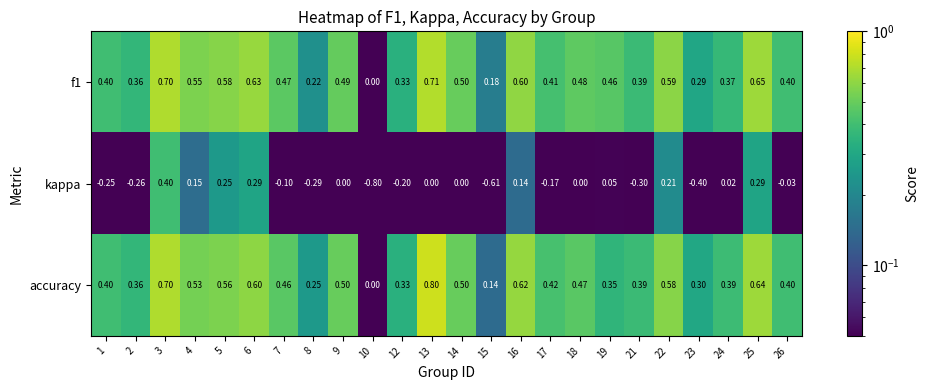

Which series has the largest range (max minus min)?

kappa